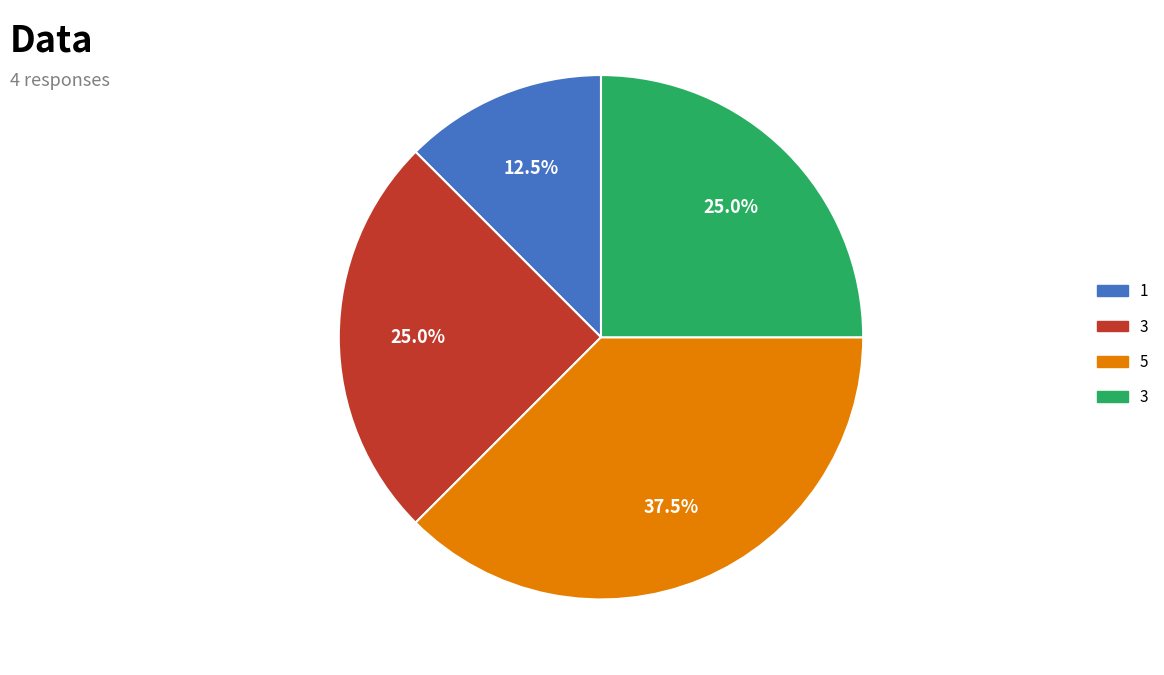

Is there a majority slice in this chart?

No